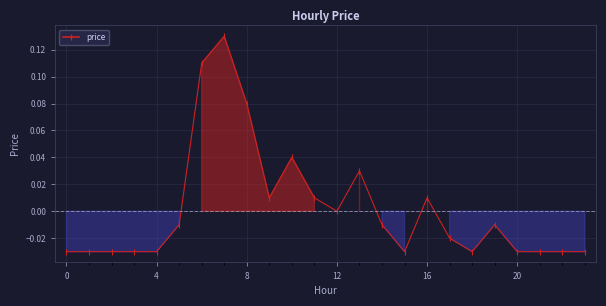

True or false: the data has more than 0 interior local peaks.

True